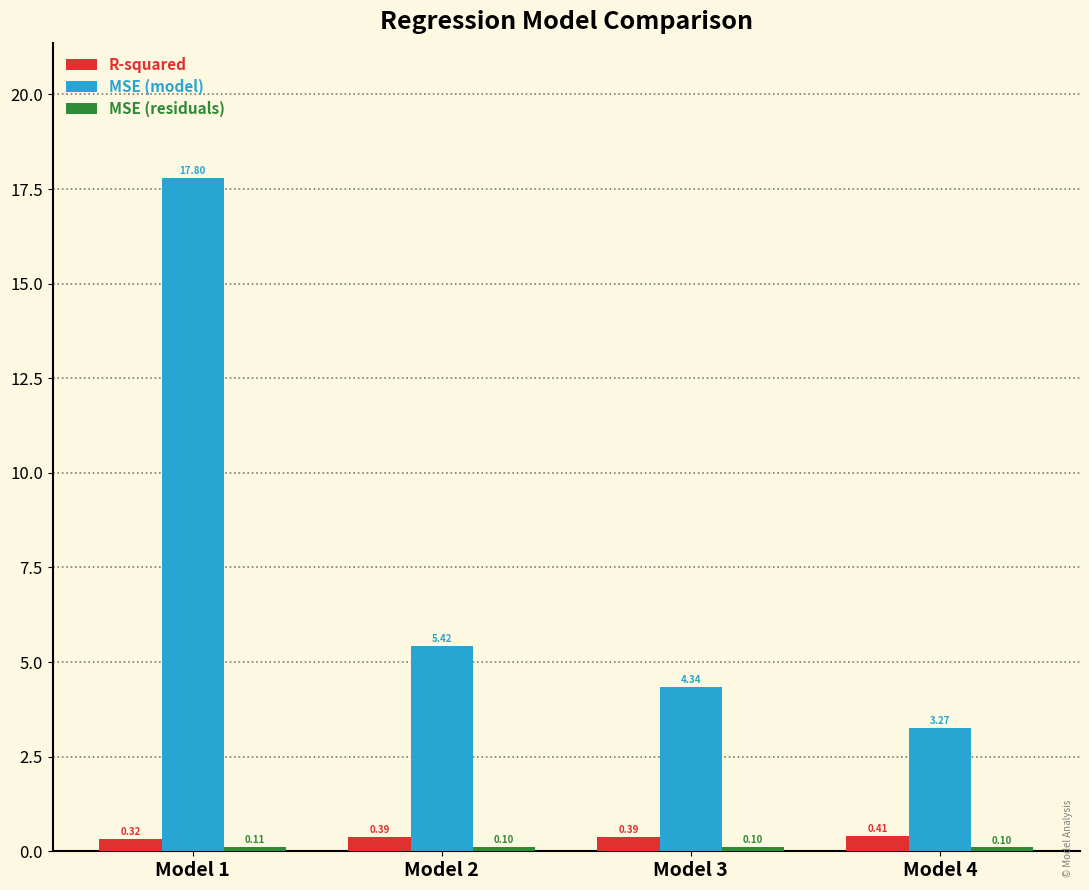

Rank the categories by MSE (model) value from highest to lowest.

Model 1, Model 2, Model 3, Model 4